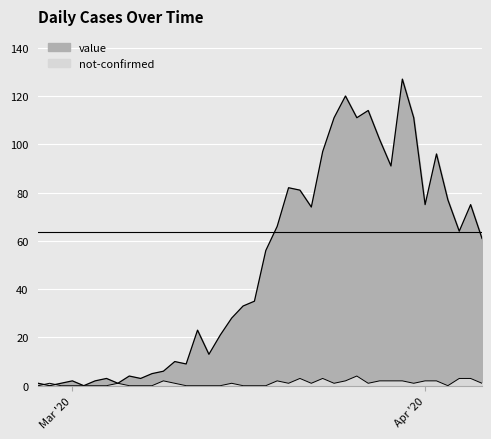

What position from the left is 2020-03-13?

16